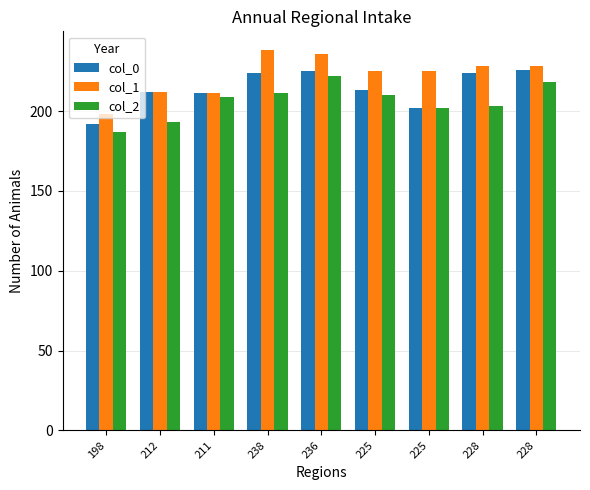

What is the minimum value shown in the chart?

187